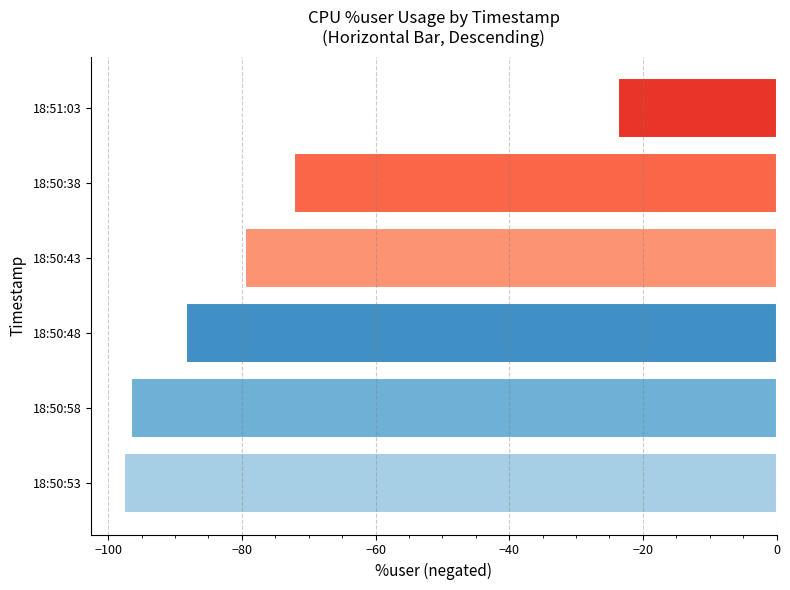

Reading bottom to top, transcribe all the data shown in this chart.

-97.7	-96.6	-88.3	-79.5	-72.2	-23.6